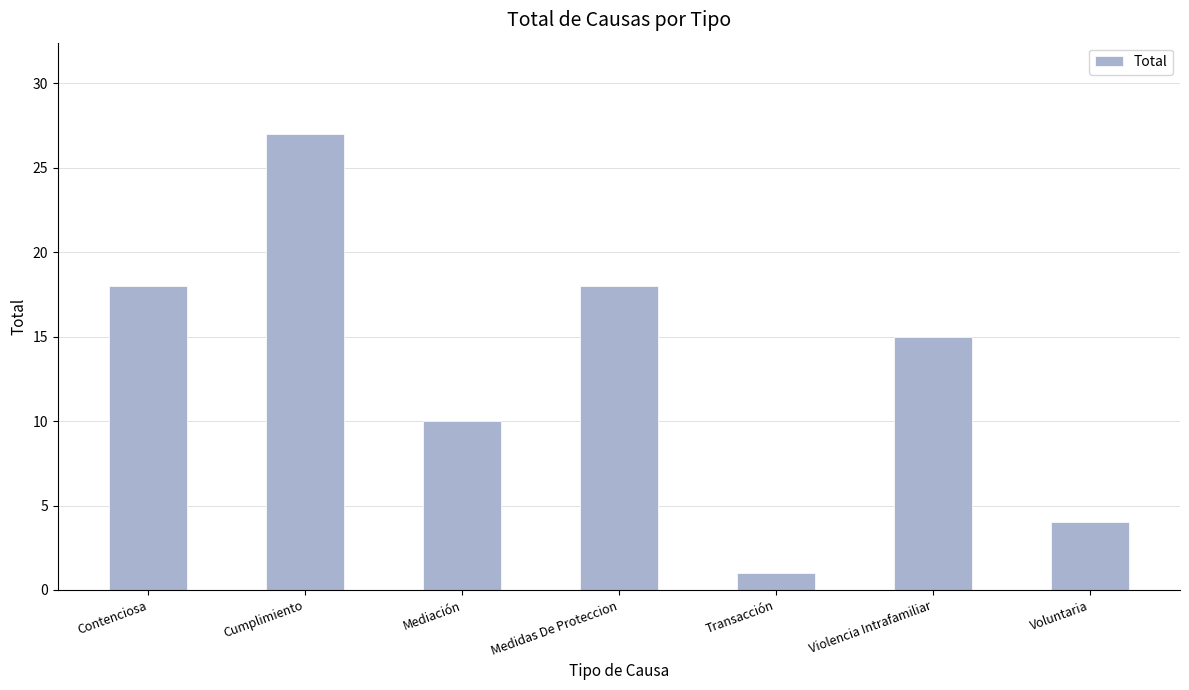

At which category does the chart reach its minimum across all series?

Transacción